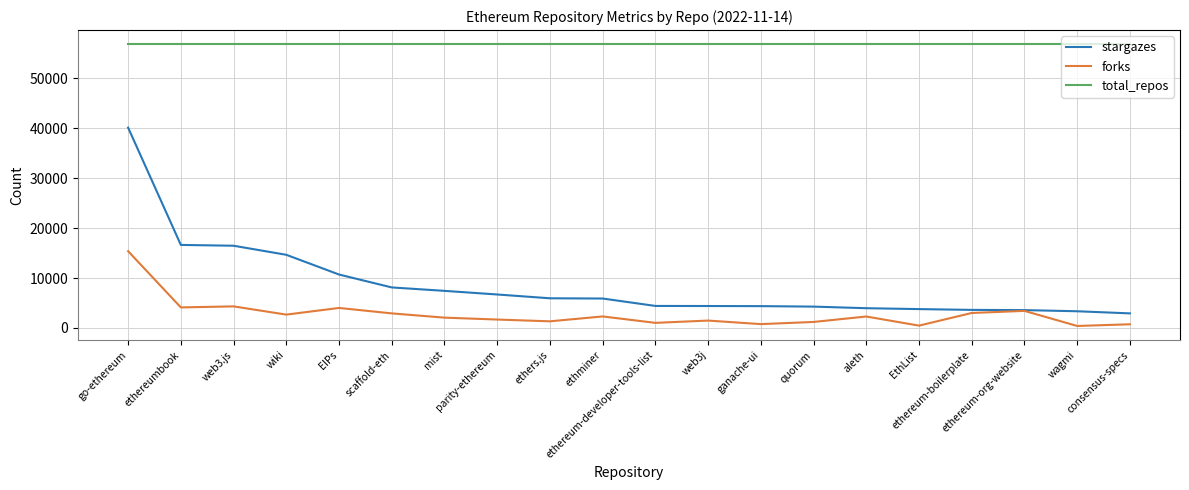

True or false: forks has a value of 15379 at go-ethereum.

True